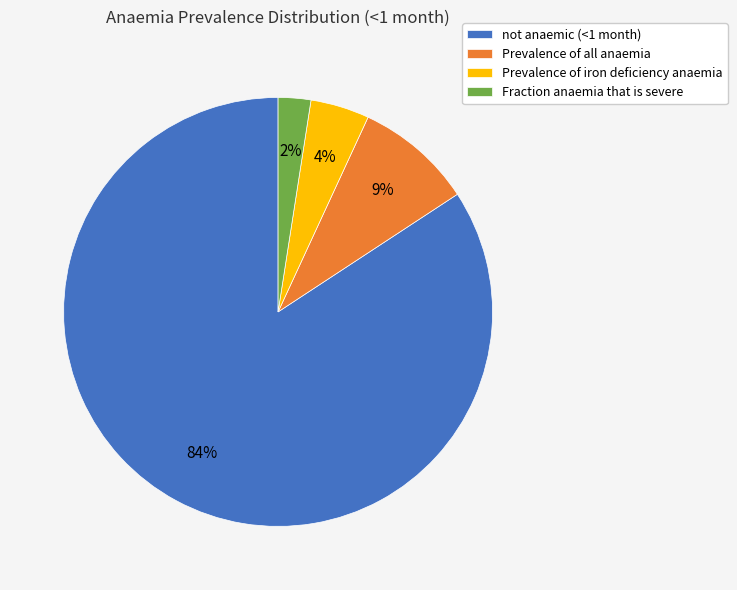

Rank the categories by value from highest to lowest.

not anaemic (<1 month), Prevalence of all anaemia, Prevalence of iron deficiency anaemia, Fraction anaemia that is severe